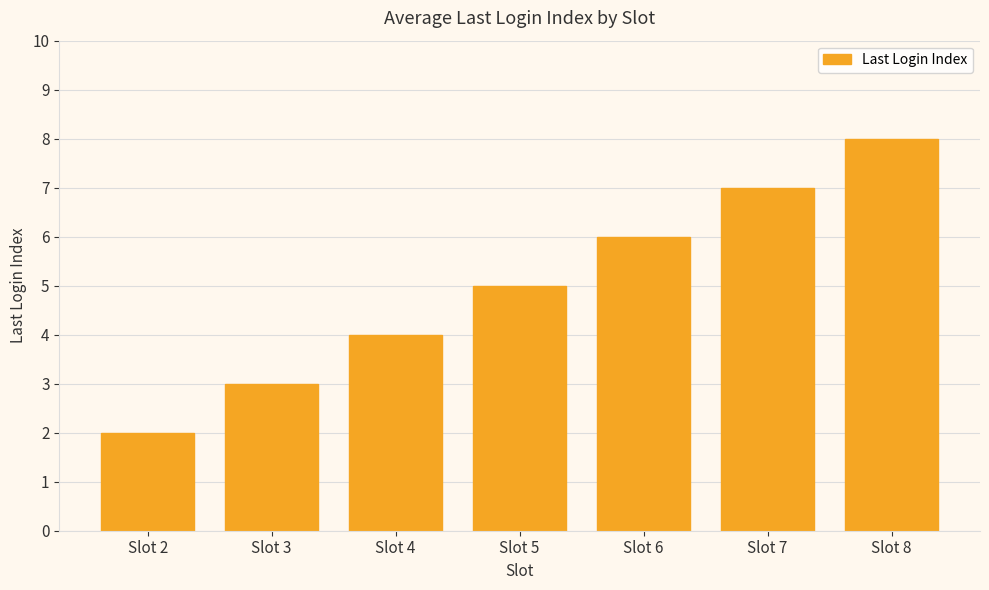

What is the change in value from Slot 5 to Slot 6?

+1